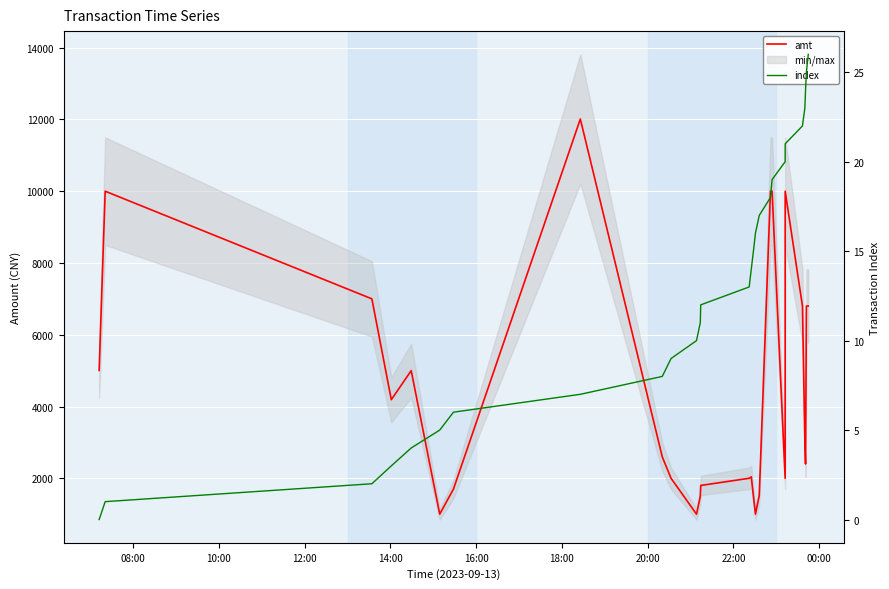

How many data points does each series have?

27